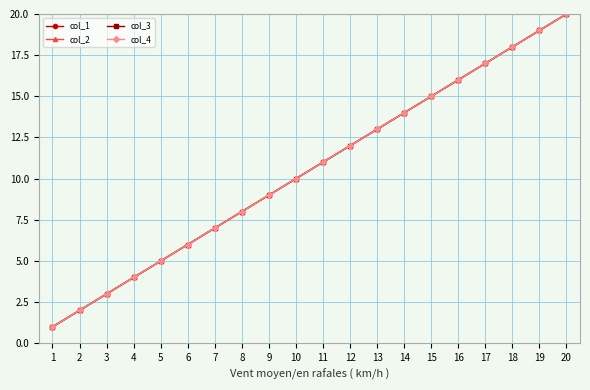

Reading left to right, extract all data points from this chart.

col_1: 1=1	2=2	3=3	4=4	5=5	6=6	7=7	8=8	9=9	10=10	11=11	12=12	13=13	14=14	15=15	16=16	17=17	18=18	19=19	20=20
col_2: 1=1	2=2	3=3	4=4	5=5	6=6	7=7	8=8	9=9	10=10	11=11	12=12	13=13	14=14	15=15	16=16	17=17	18=18	19=19	20=20
col_3: 1=1	2=2	3=3	4=4	5=5	6=6	7=7	8=8	9=9	10=10	11=11	12=12	13=13	14=14	15=15	16=16	17=17	18=18	19=19	20=20
col_4: 1=1	2=2	3=3	4=4	5=5	6=6	7=7	8=8	9=9	10=10	11=11	12=12	13=13	14=14	15=15	16=16	17=17	18=18	19=19	20=20